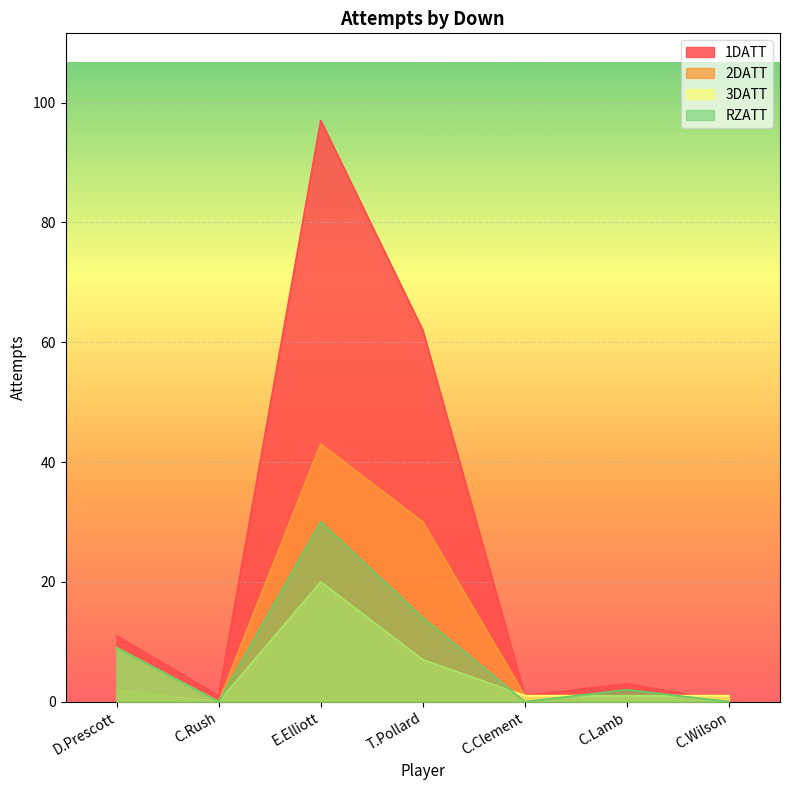

What is the sum of the 1DATT values at D.Prescott and E.Elliott?

108